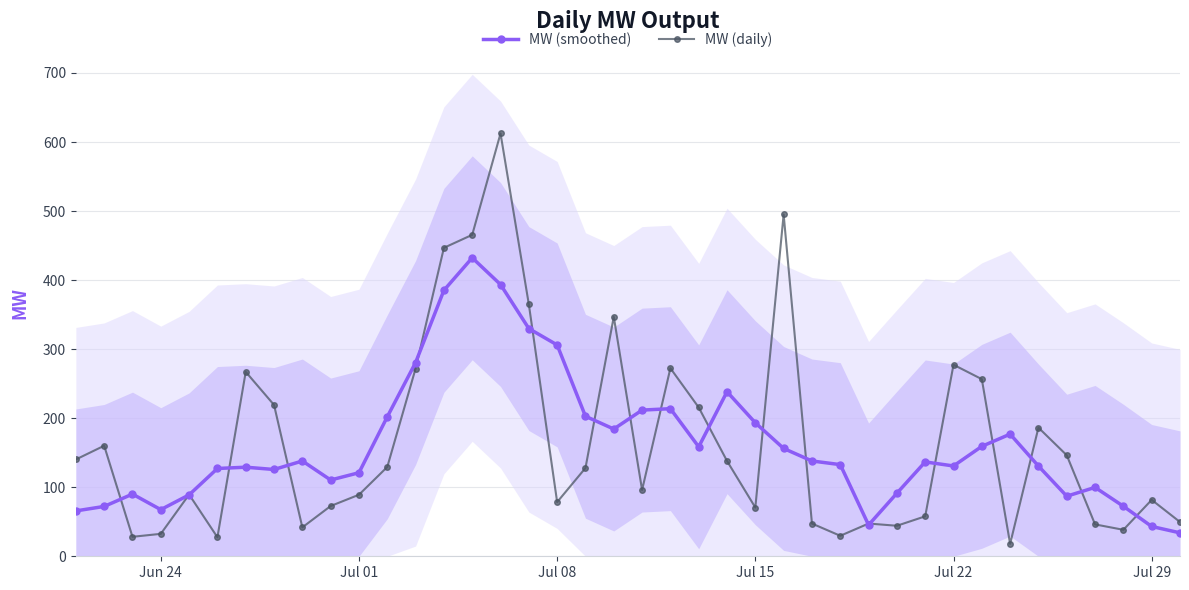

How many values in the MW (smoothed) series exceed 136?

20